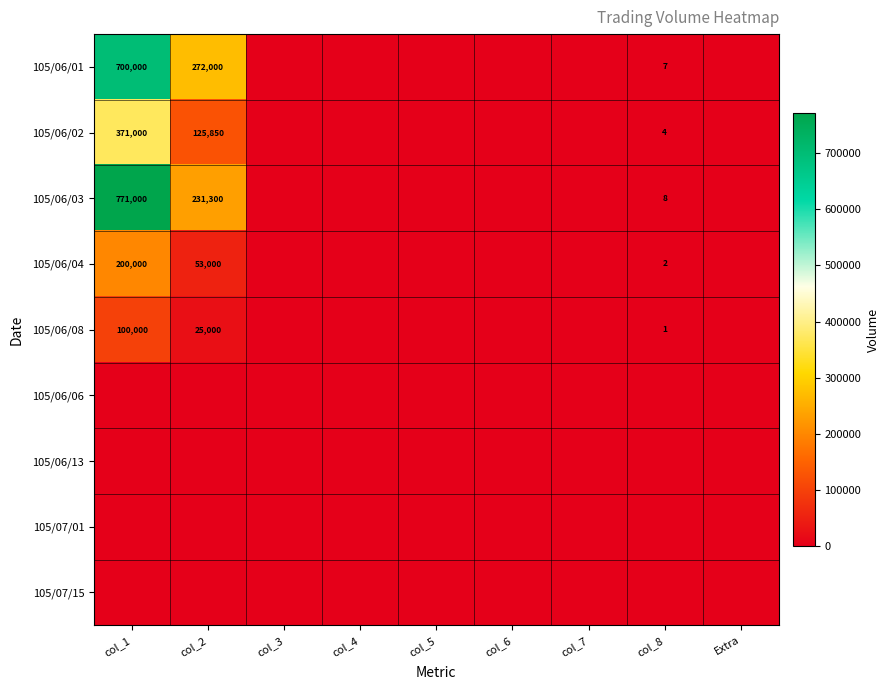

Is it true that 105/06/08 equals 2 at col_8?

False